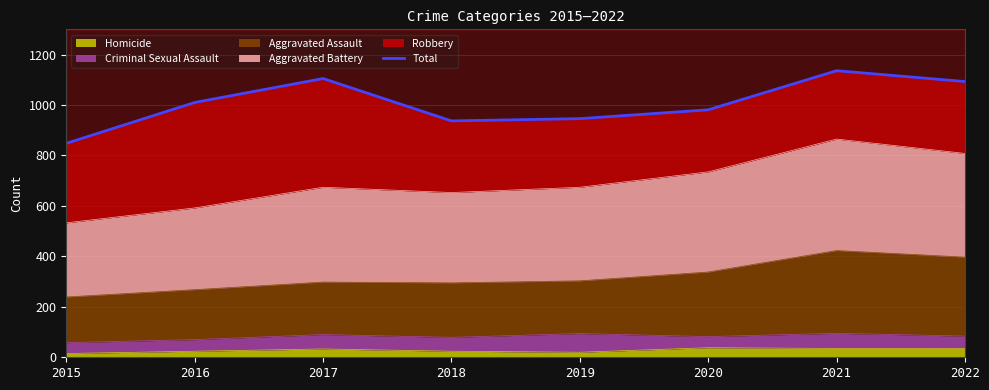

List the labels in order of value, largest first.

2021, 2017, 2022, 2016, 2020, 2019, 2018, 2015